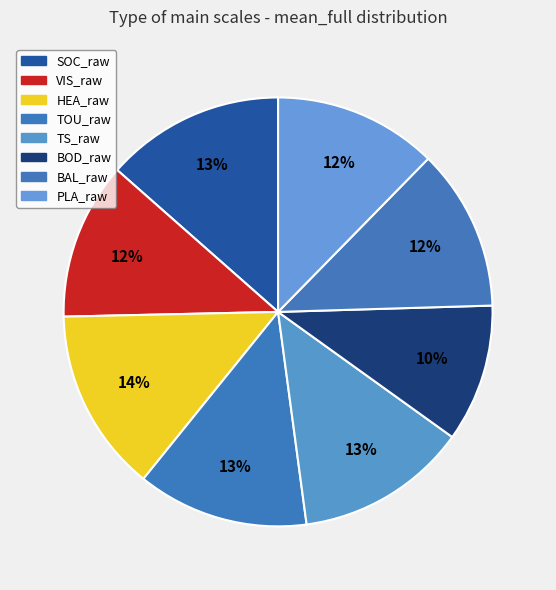

Is there any slice that represents more than half of the pie?

No